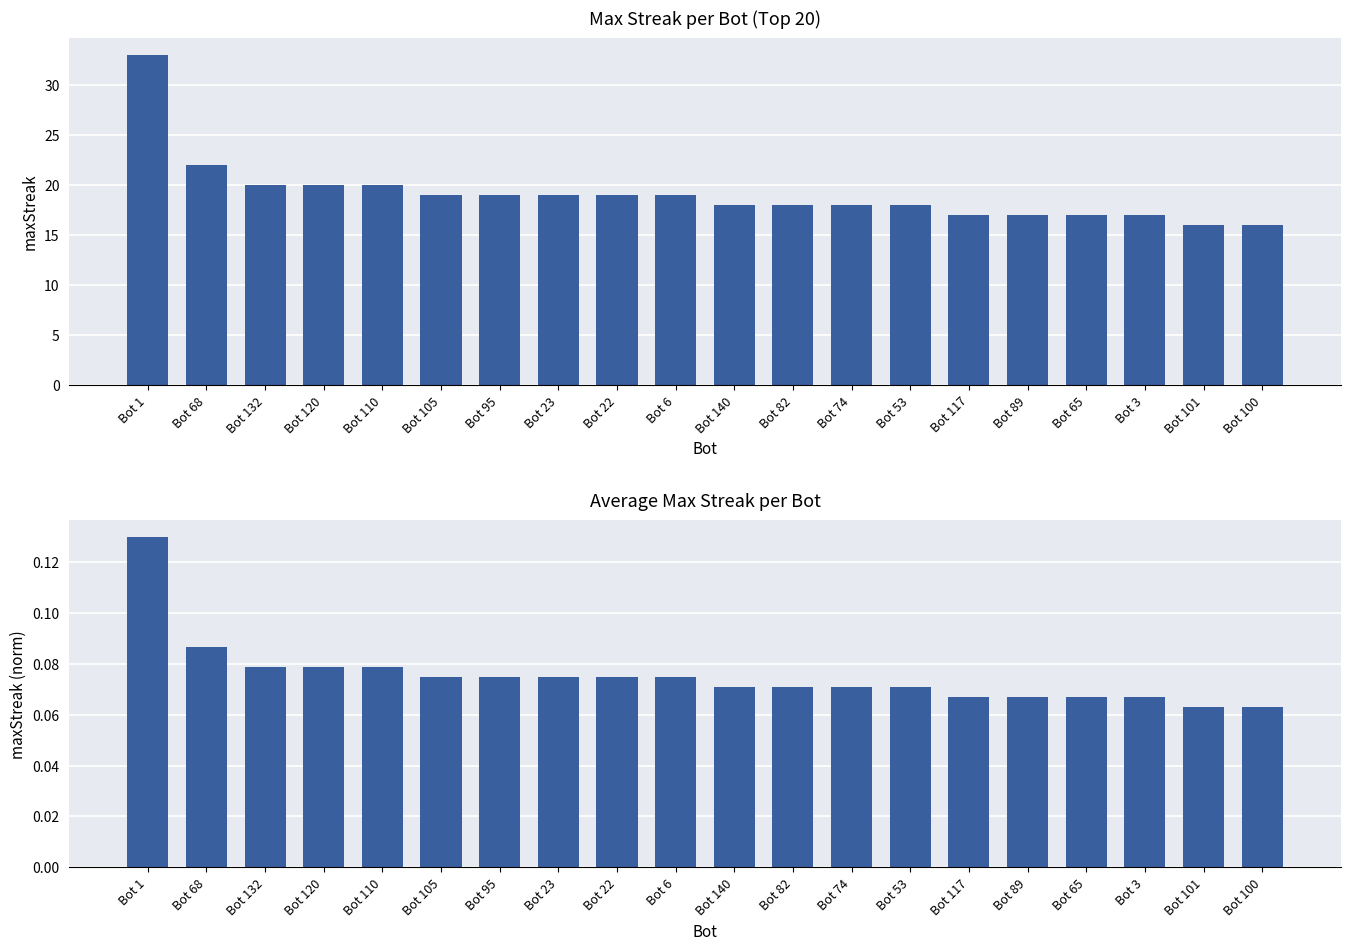

Does the chart contain stacked bars?

No